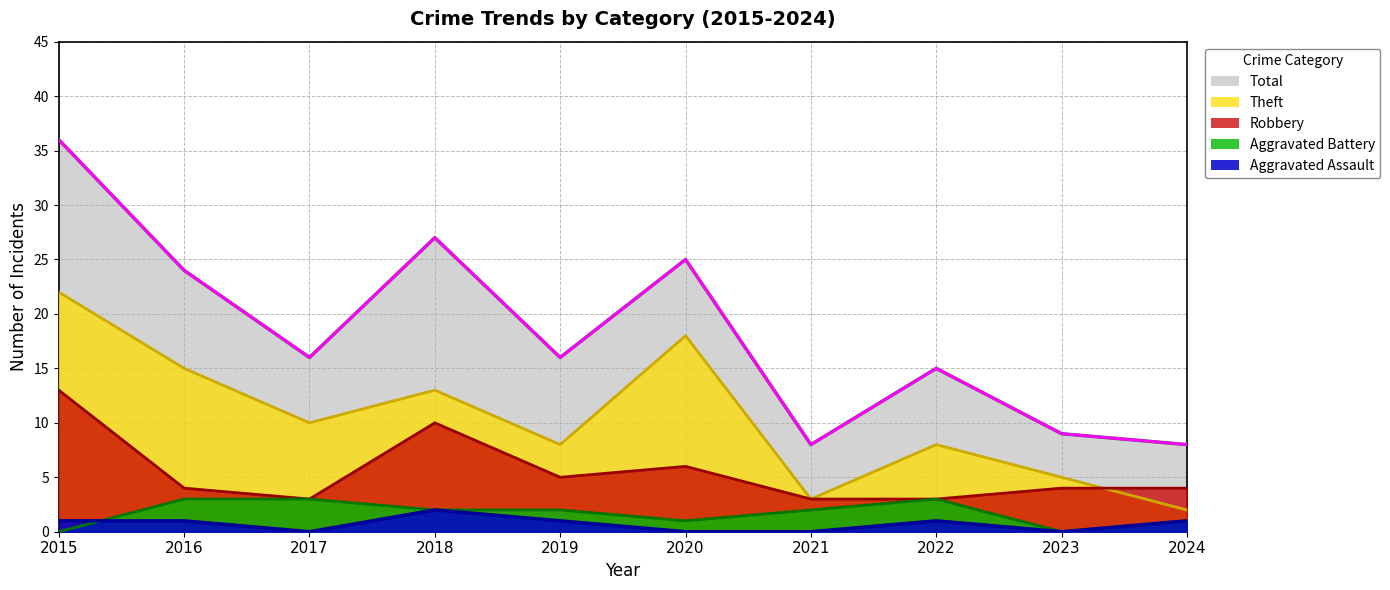

Where is the first local minimum for Aggravated Assault?

2017